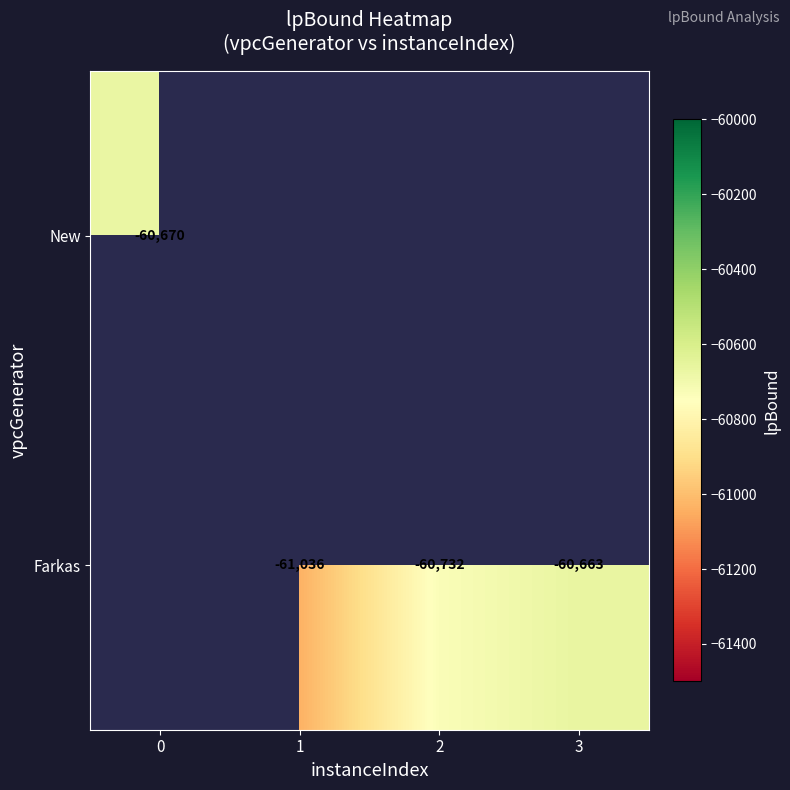

What is the minimum value shown in the chart?

-61036.3